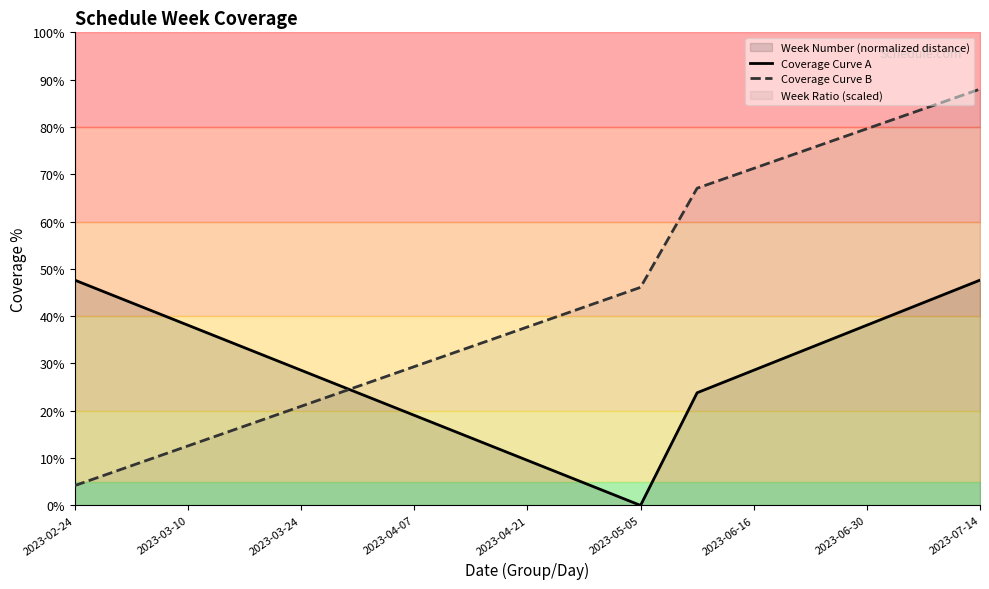

What is the maximum value for Coverage Curve A?

47.6